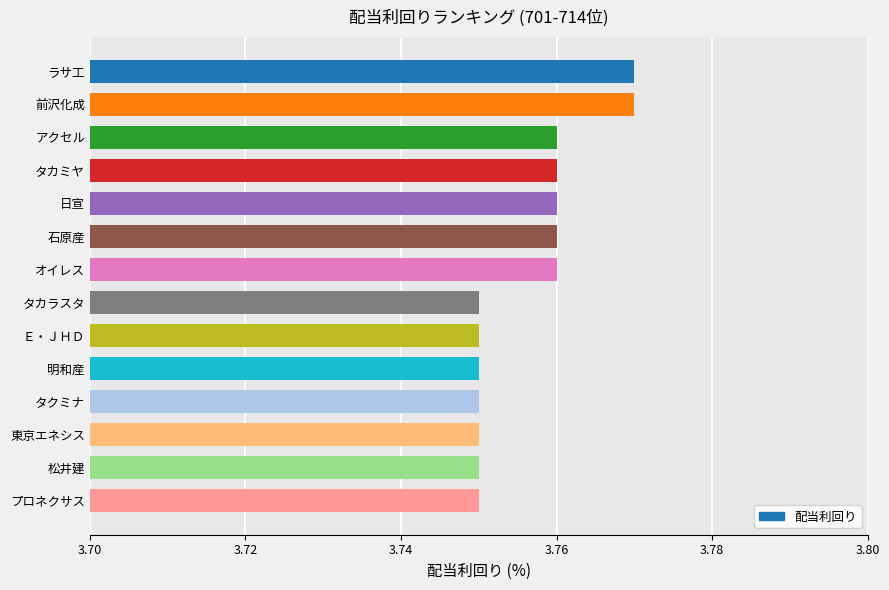

Is it true that the value at プロネクサス is 1.6?

False